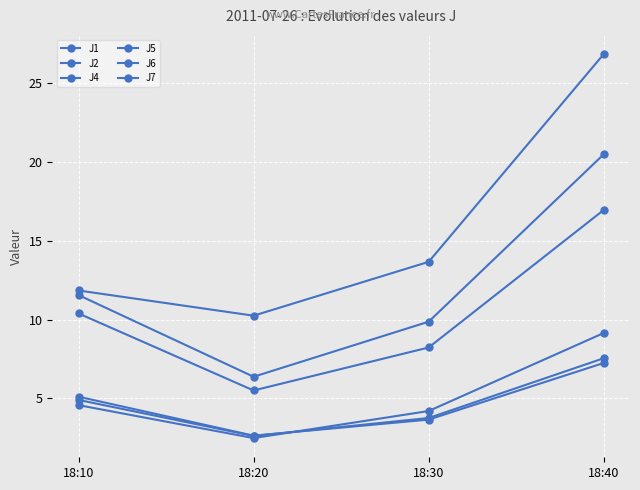

What is the highest value of the J1 series?

9.2